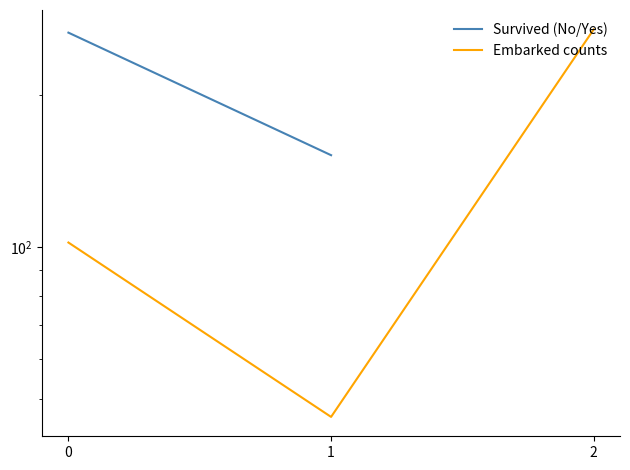

Is it true that the value at 1 is 46?

True